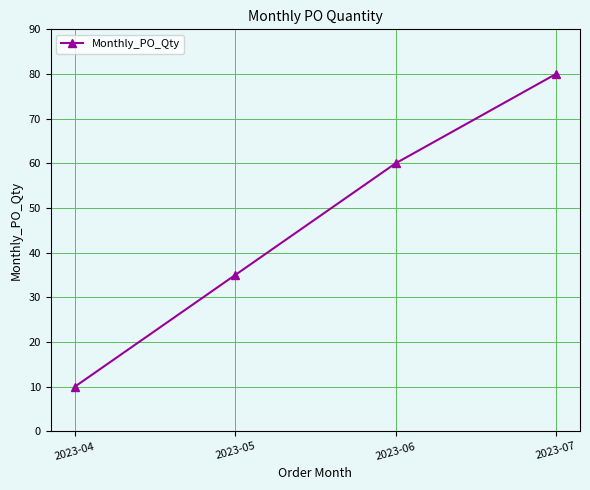

Does the chart have visible grid lines?

Yes